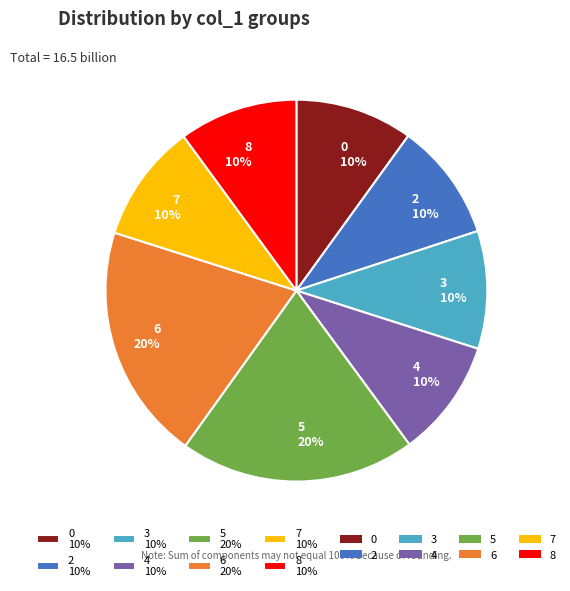

Does 6 20% account for over 50% of the chart?

No